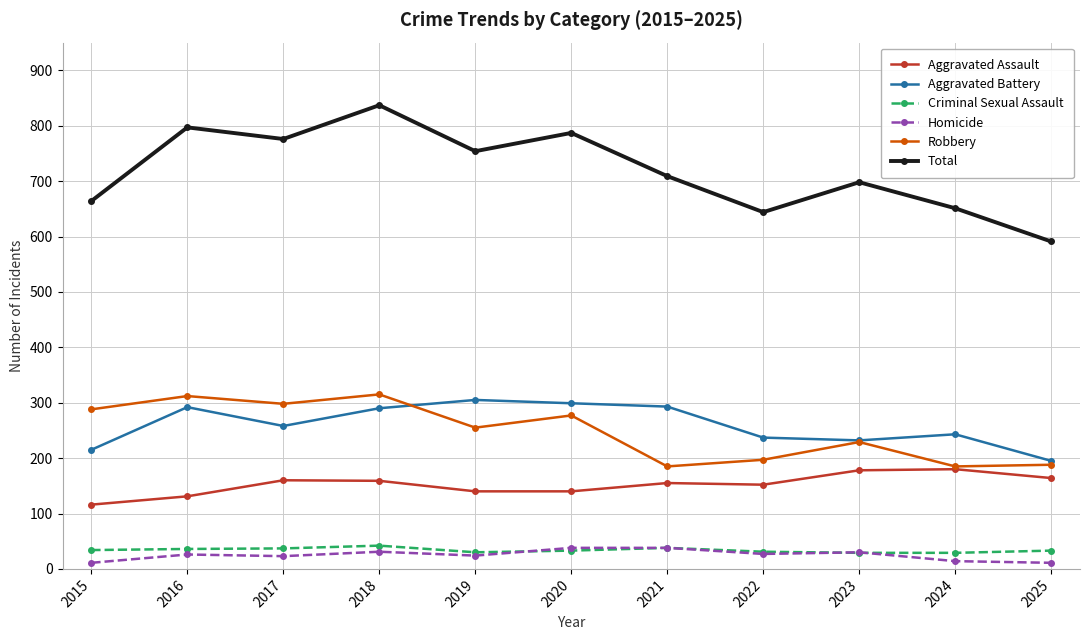

Which label corresponds to the largest value in the chart?

2018